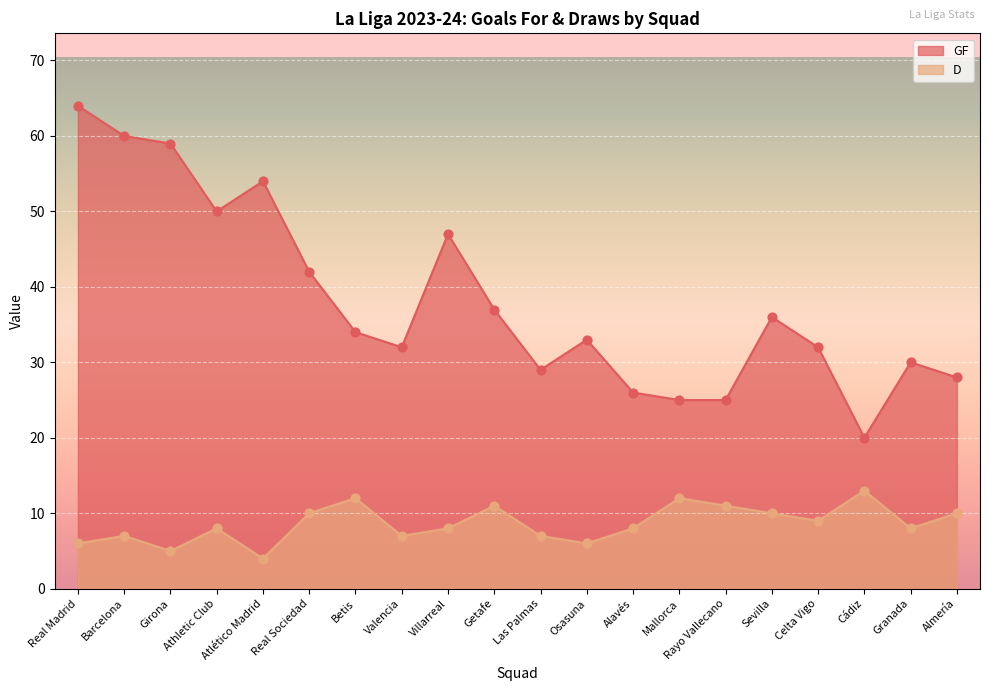

Which series contains the lowest Y value?

D